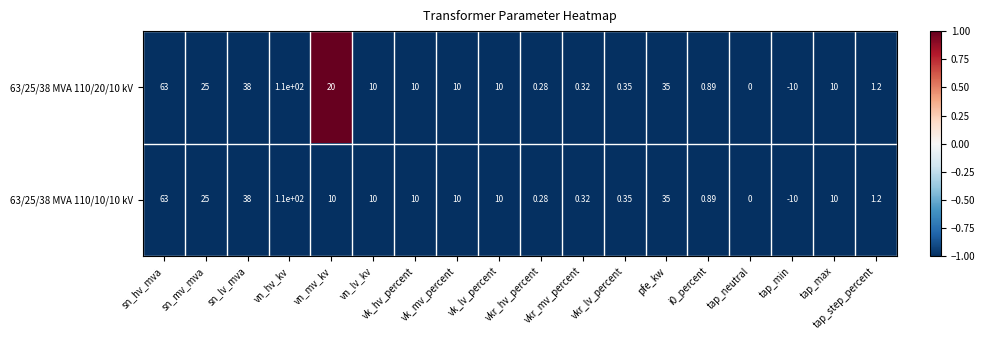

What is the smallest value displayed?

-10.0